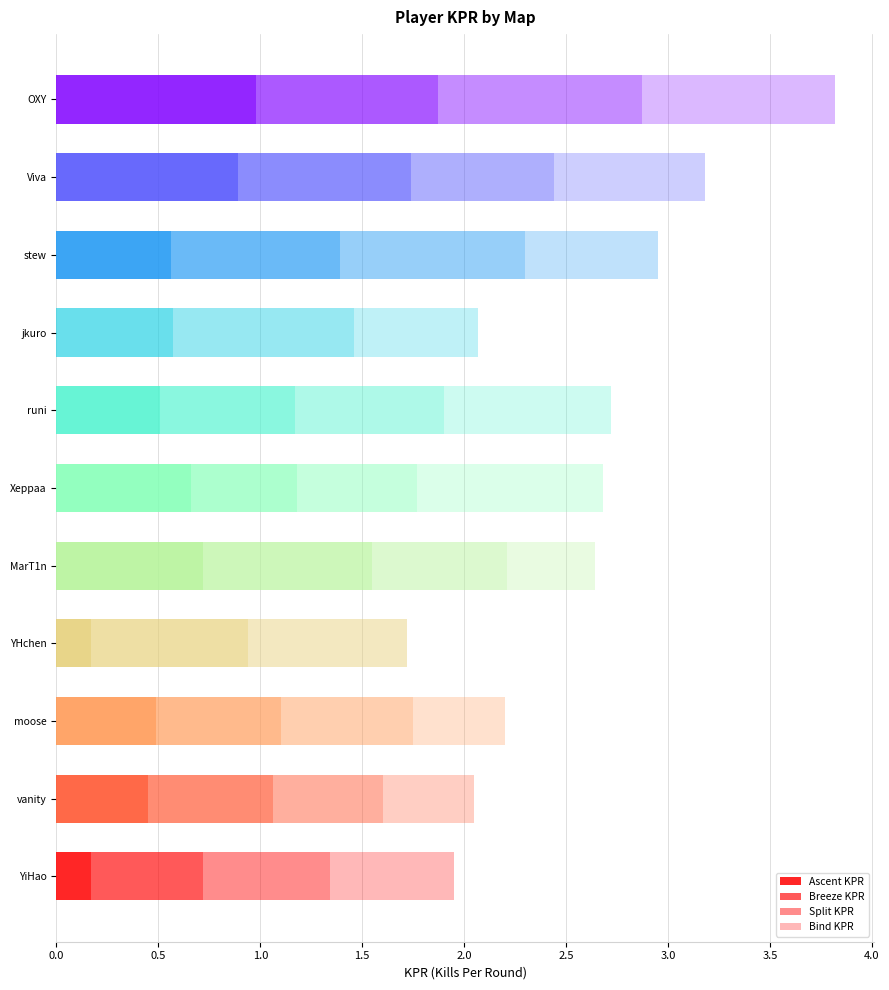

How many distinct data groups are displayed?

4